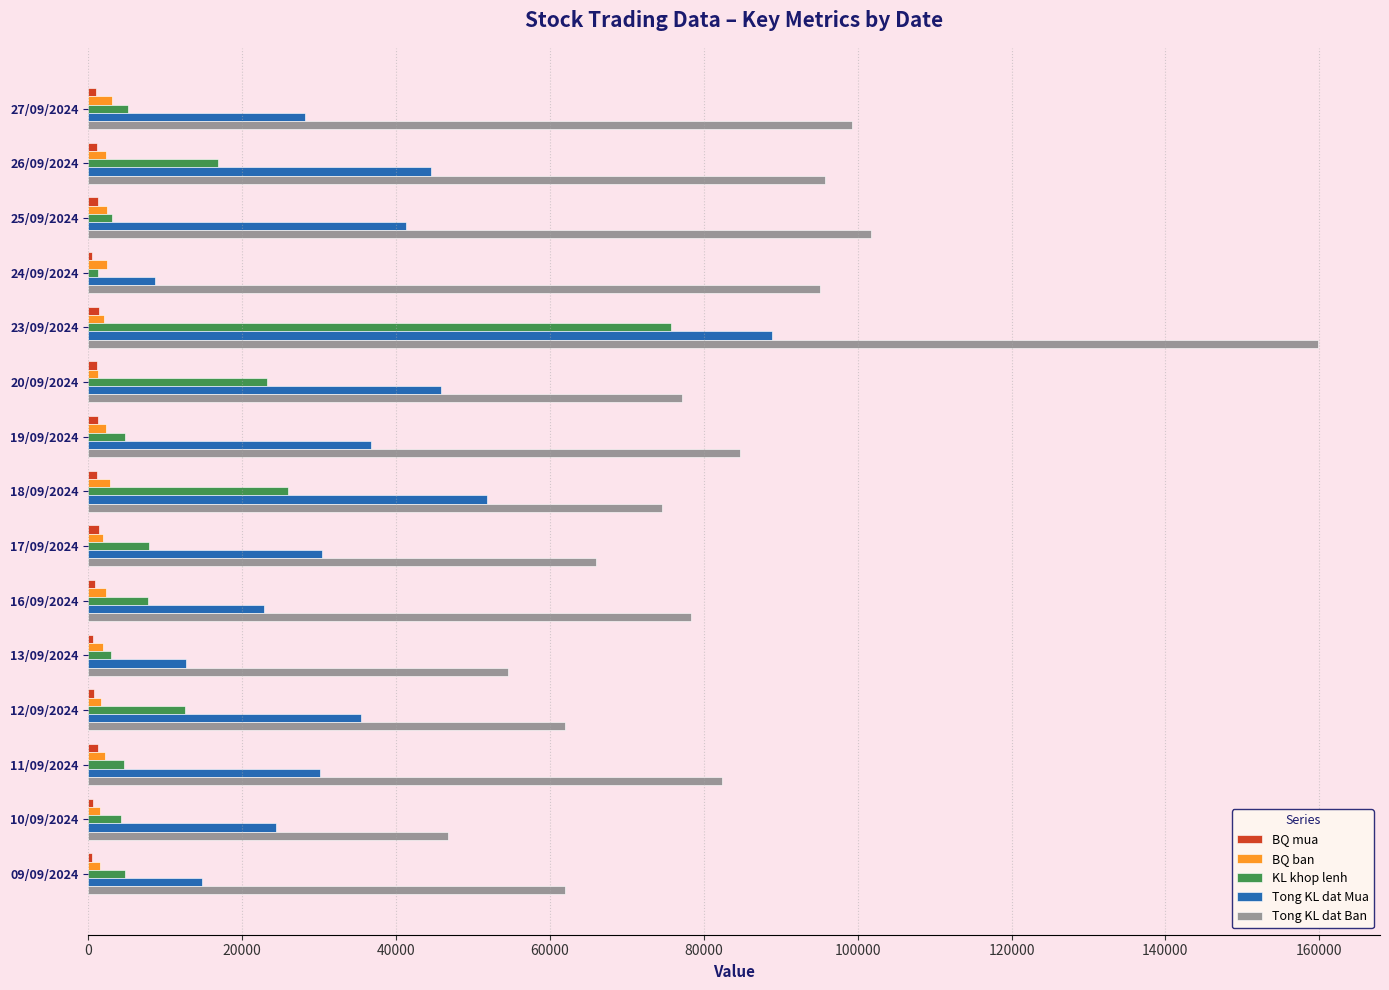

Which series has the largest total across all categories?

Tong KL dat Ban